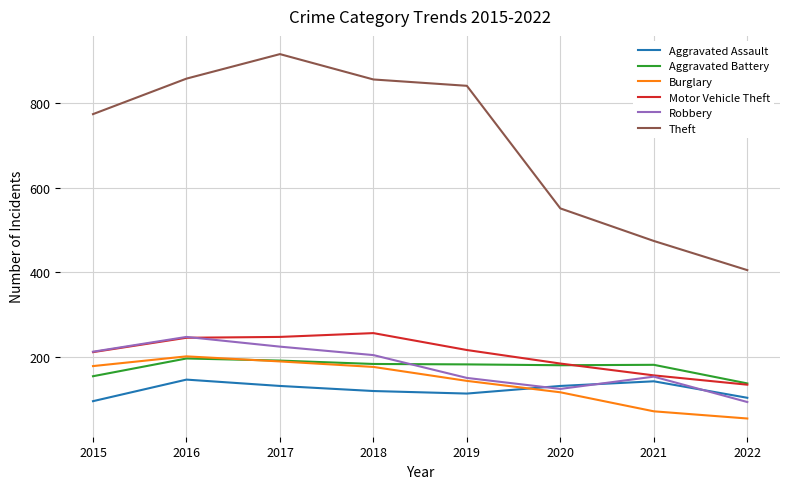

What is the total value across all series at 2015?

1624